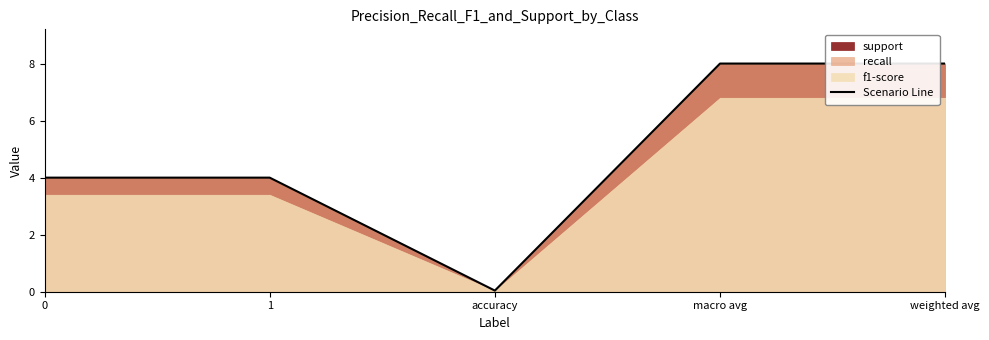

The value at 0 is 4.0. True or false?

True